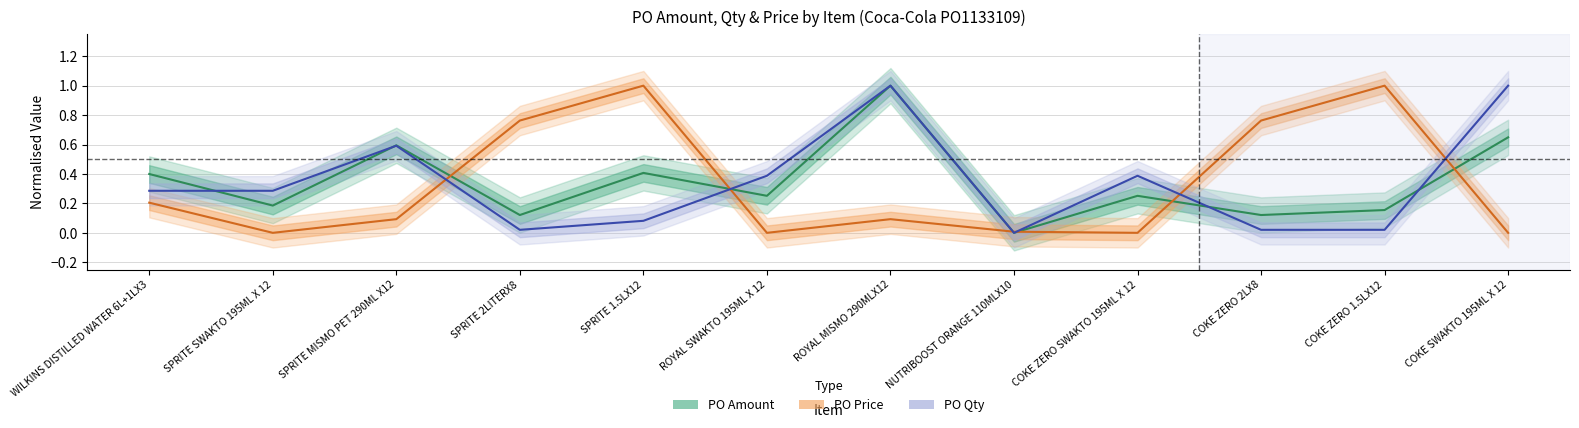

At which category does PO Price reach its first local peak?

SPRITE 1.5LX12